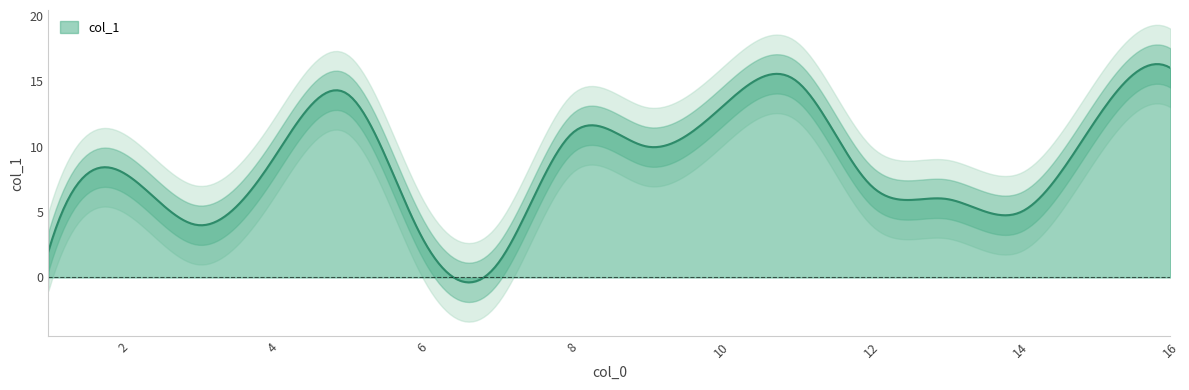

What is the maximum value shown in the chart?

16